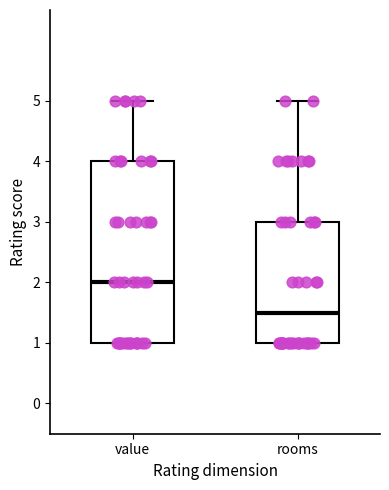

Reading left to right, transcribe this box plot: for each box, give where its median line is, the range the box spans, and where its two whiskers end, as read against the y-axis. The values are not printed on the chart, so give them approximately, as read against the axis.

value: median 2.0, box 1.0 to 4.0, whiskers 1.0 to 5.0
rooms: median 1.5, box 1.0 to 3.0, whiskers 1.0 to 5.0